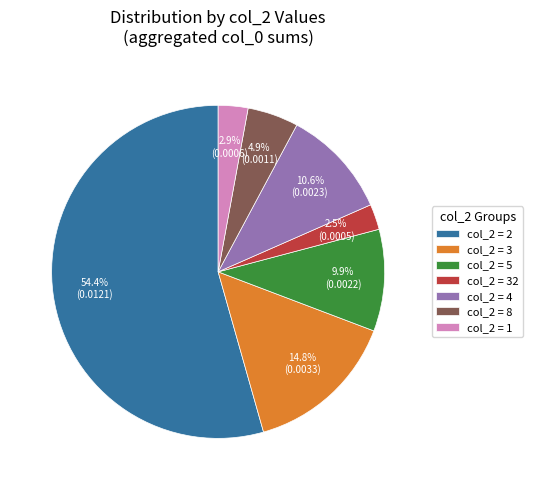

What portion of the pie excludes col_2 = 32?

97.5%